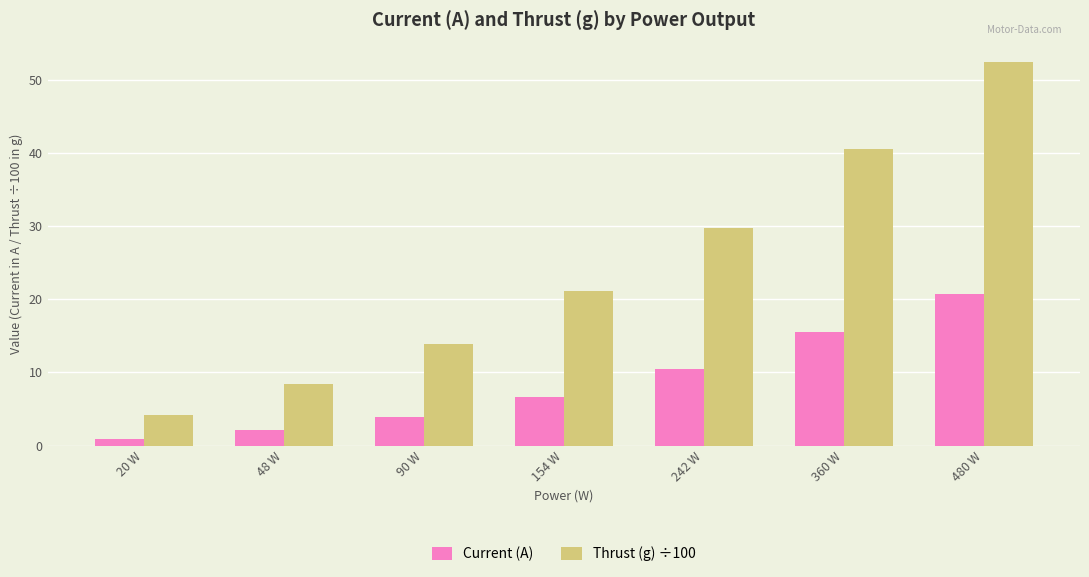

Is it true that Thrust (g) ÷100 equals 61.7 at 360 W?

False